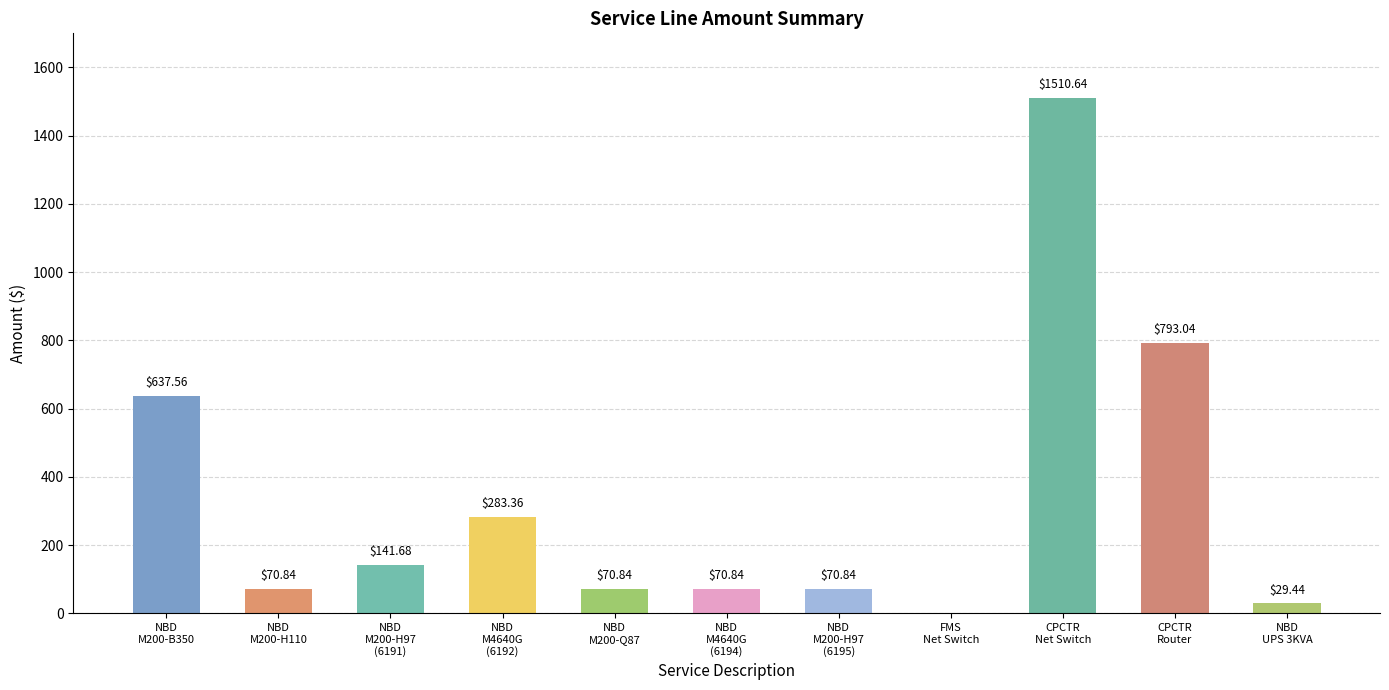

What is the average value?

334.5